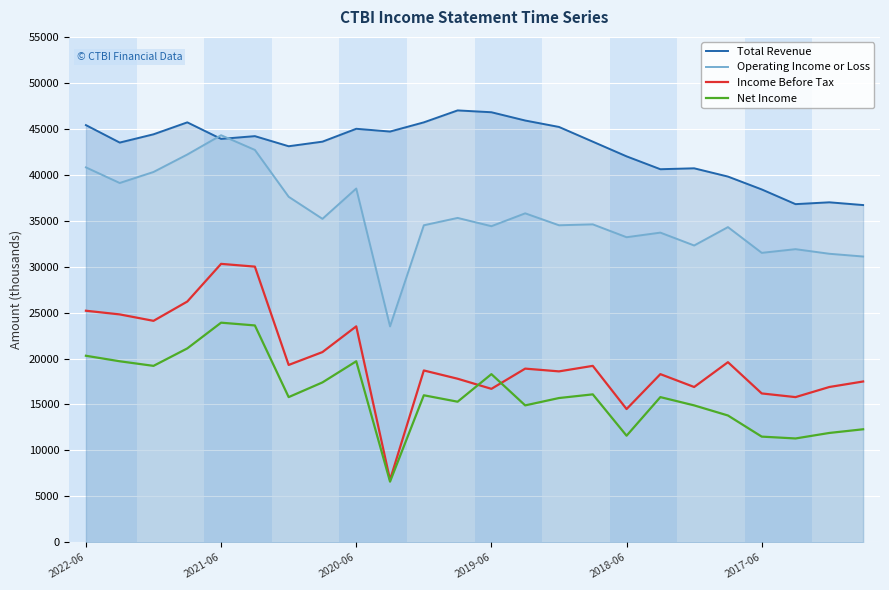

Rank the series by their maximum value, from lowest to highest.

Net Income, Income Before Tax, Operating Income or Loss, Total Revenue